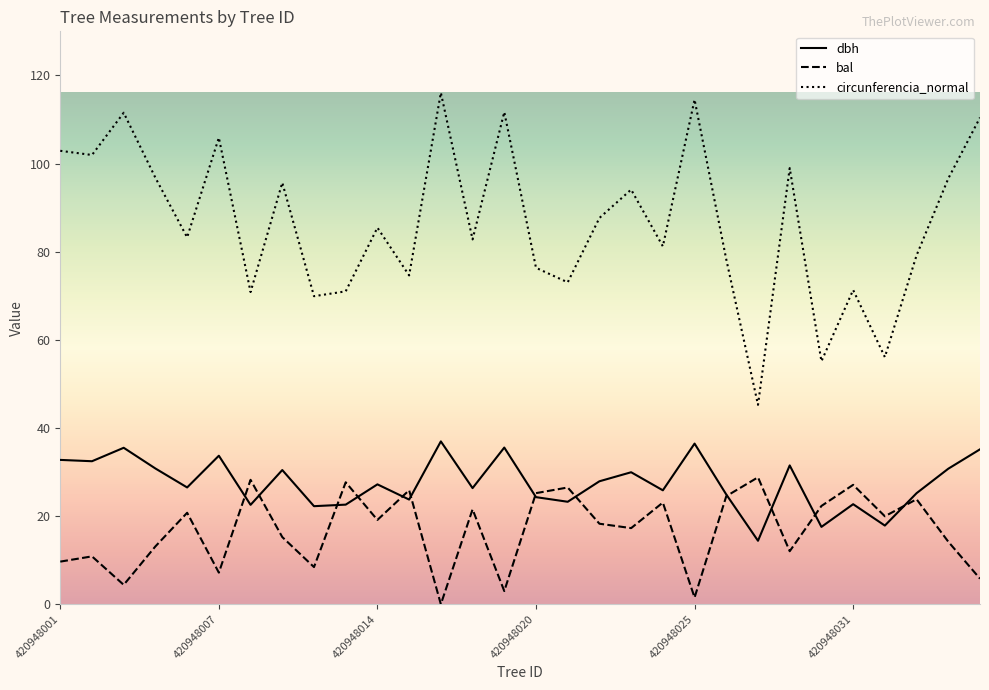

How many times do dbh and bal cross each other?

12